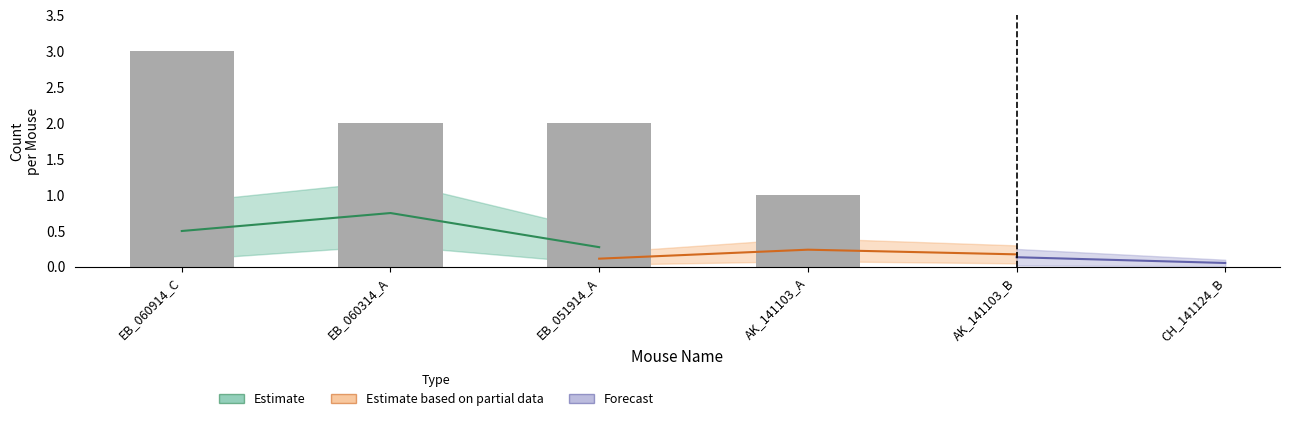

At which category does the chart reach its peak across all series?

EB_060314_A